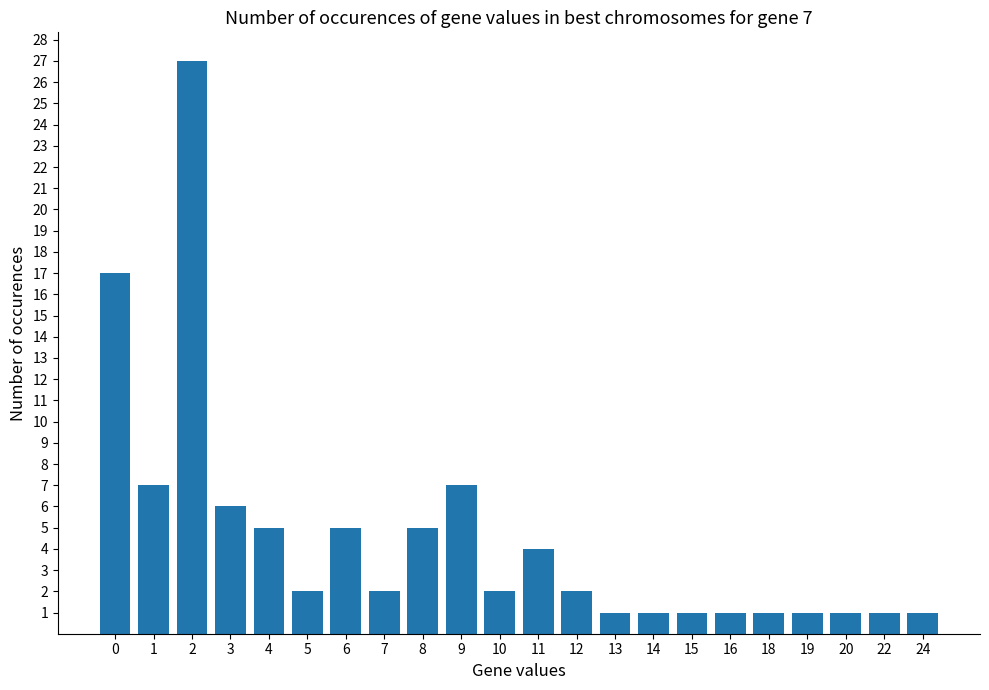

Approximately how many times larger is the value at 12 compared to 13?

2.0